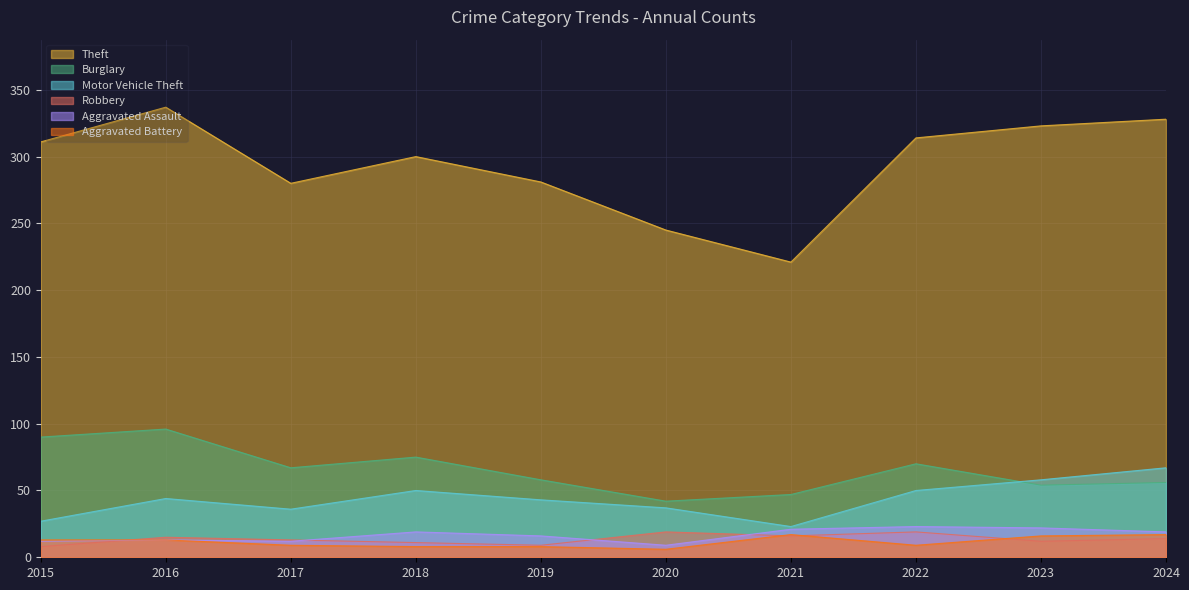

At how many categories does at least one series exceed 133?

10